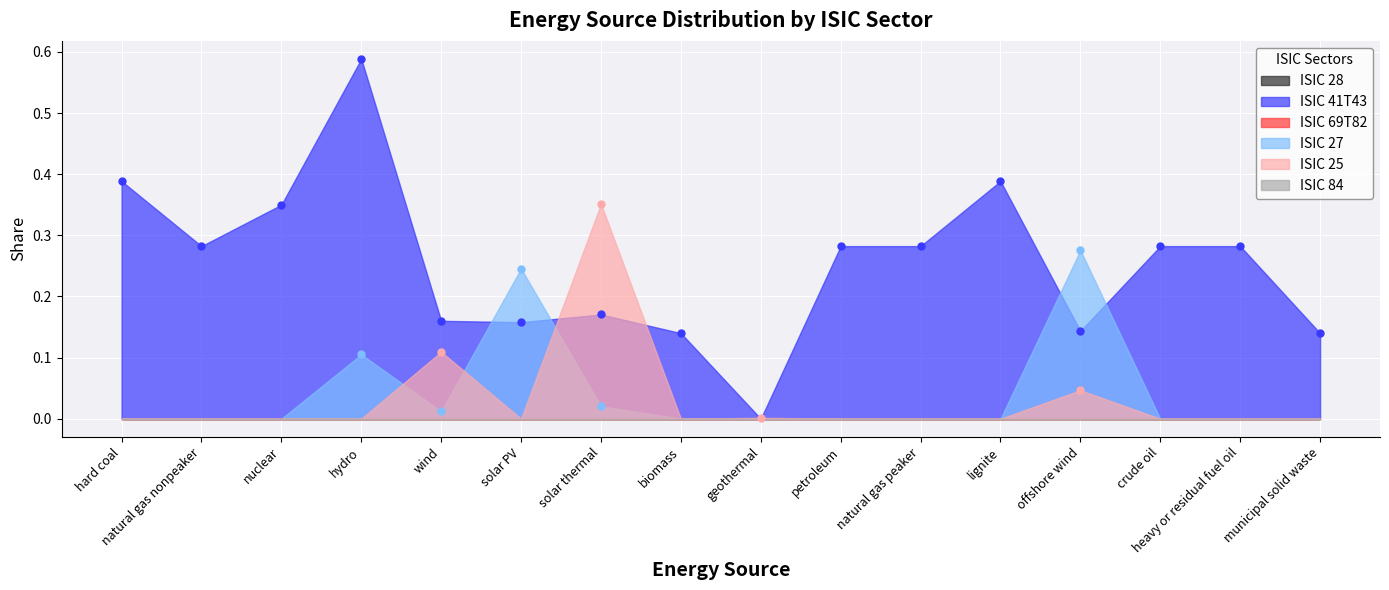

True or false: ISIC 28 and ISIC 27 intersect in this chart.

False